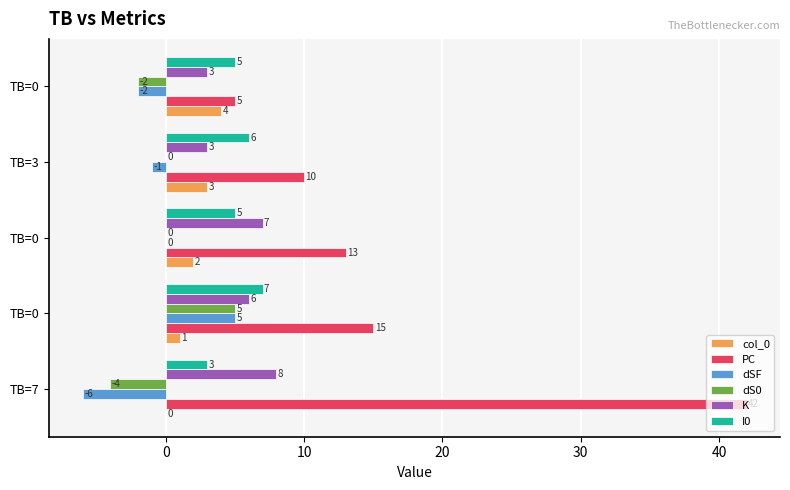

How many distinct data groups are displayed?

6